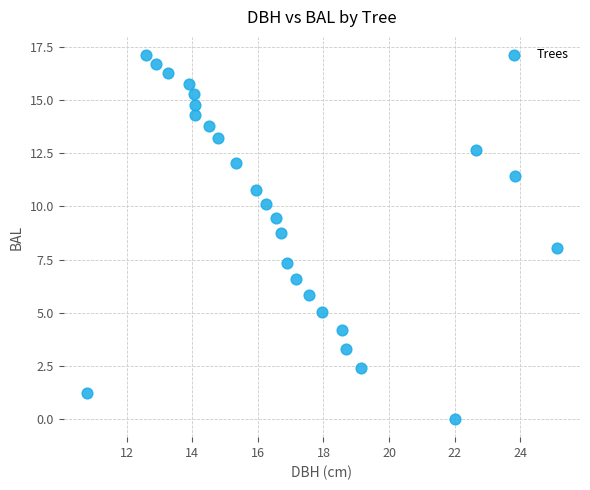

What is the range of X values (max minus min)?

14.3